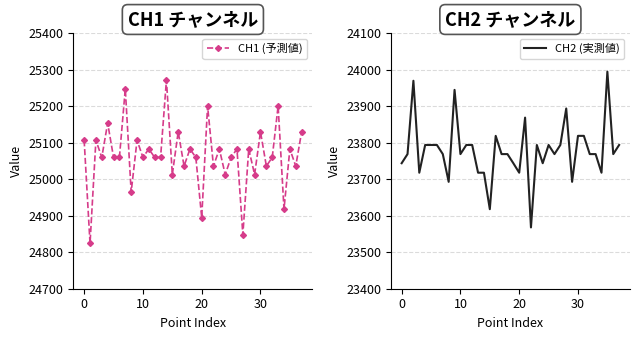

What is the sum of all CH2 (実測値) values?

903591